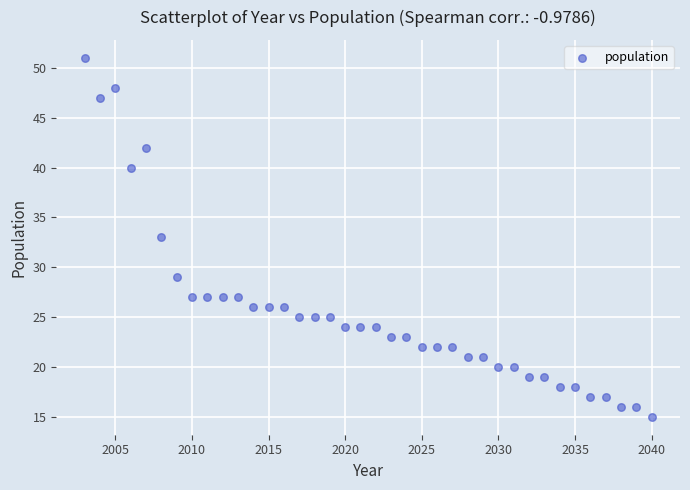

What is the range of Y values (max minus min)?

36